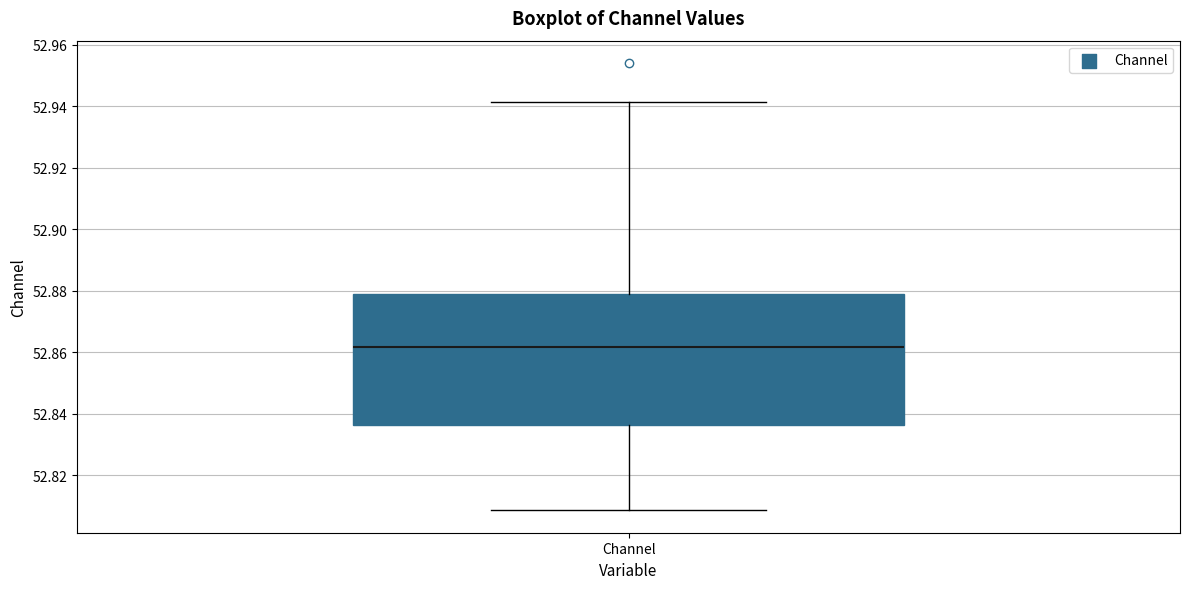

Where does the upper whisker of the box for Channel end on the y-axis? The values are not printed on the chart, so give them approximately, as read against the axis.

52.942